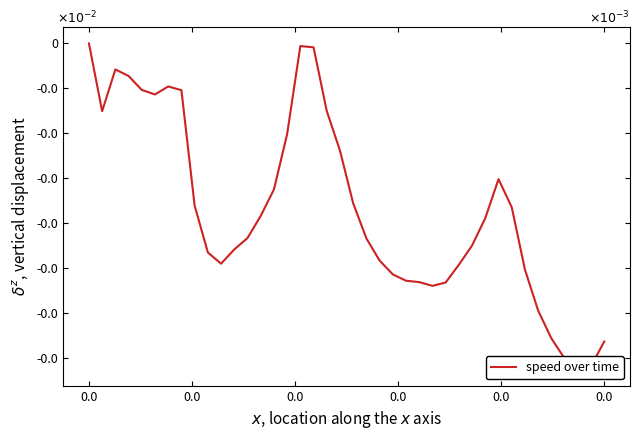

How many values are below zero?

39